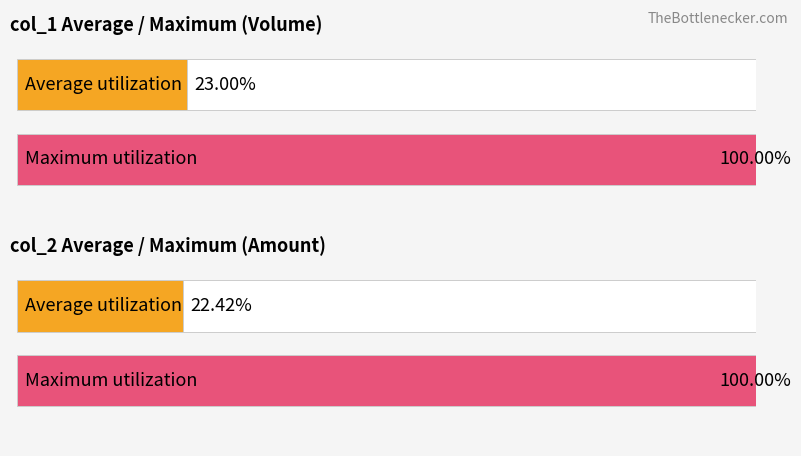

Does the chart contain any negative values?

No